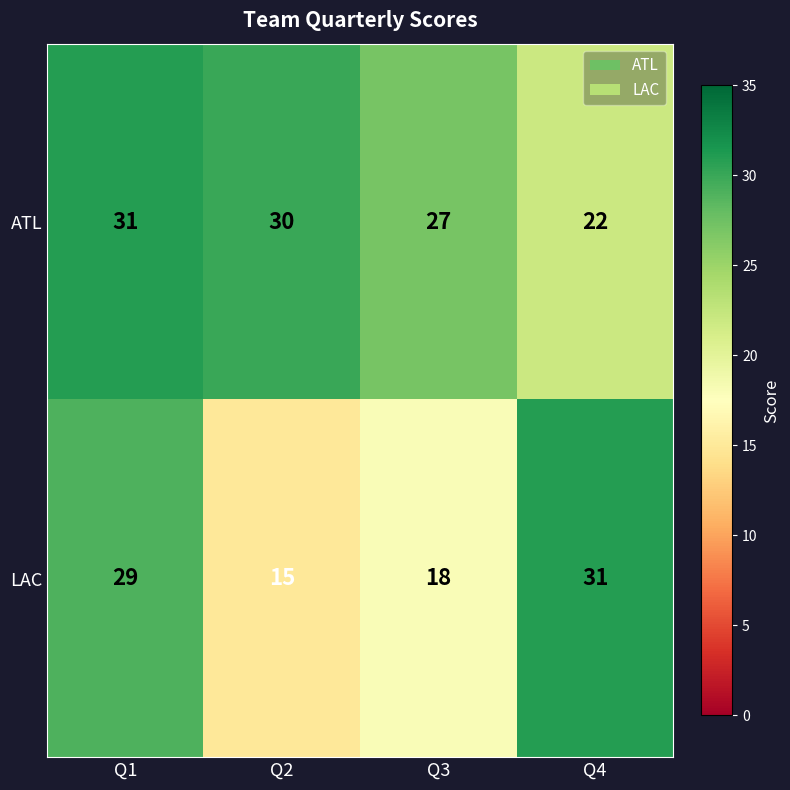

What is the difference between the ATL values at Q4 and Q2?

8